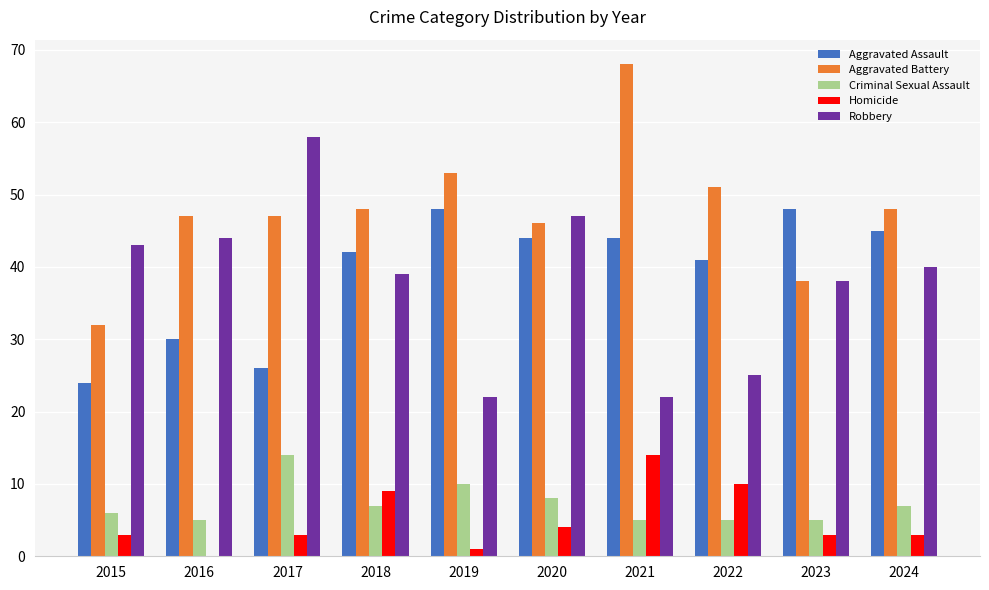

Does the chart contain stacked bars?

No